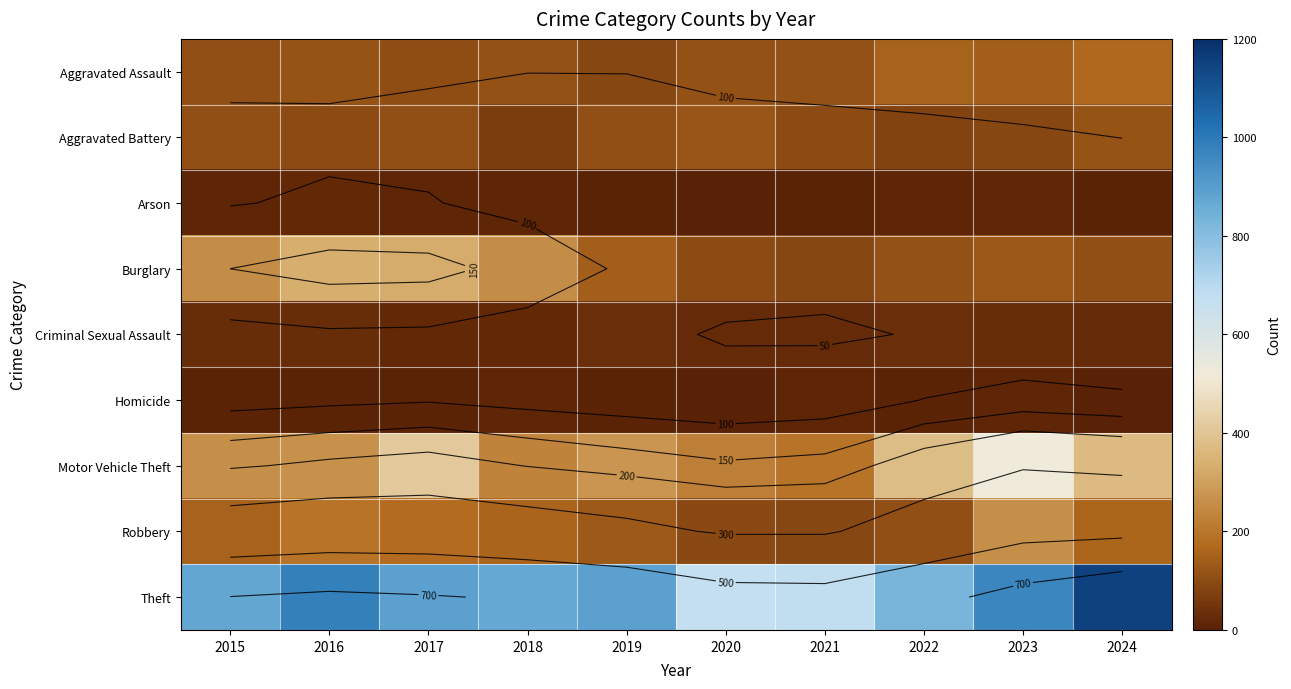

How many data points in Aggravated Battery are less than 108?

5